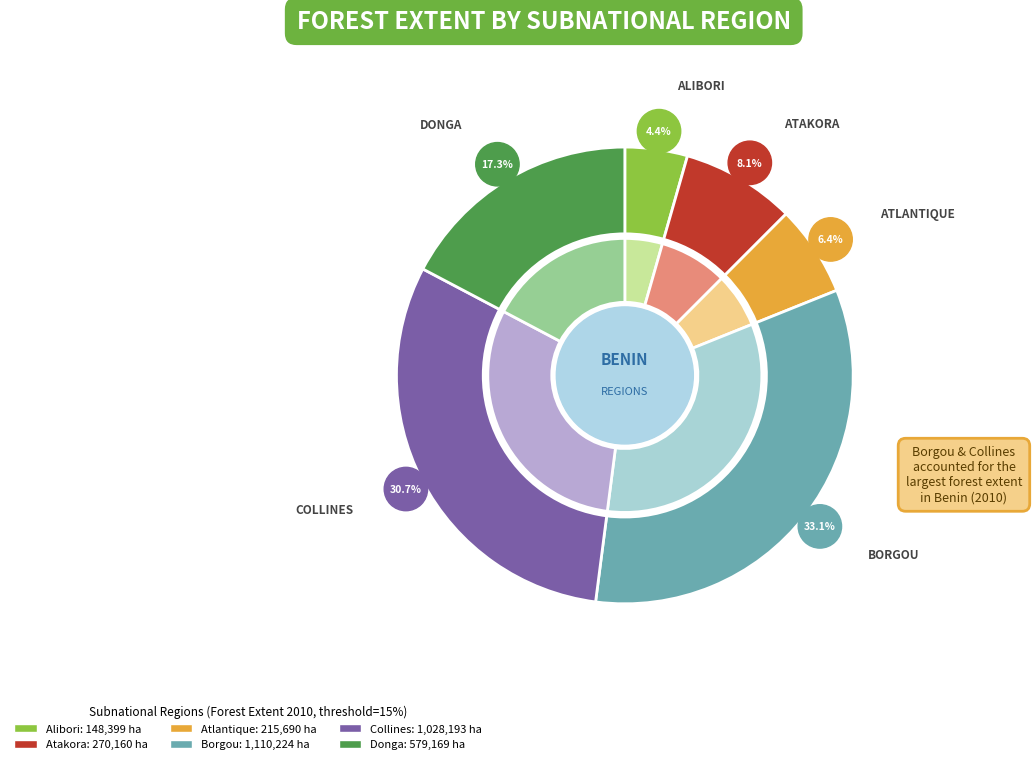

Which has a higher value, Alibori or Atlantique?

Atlantique